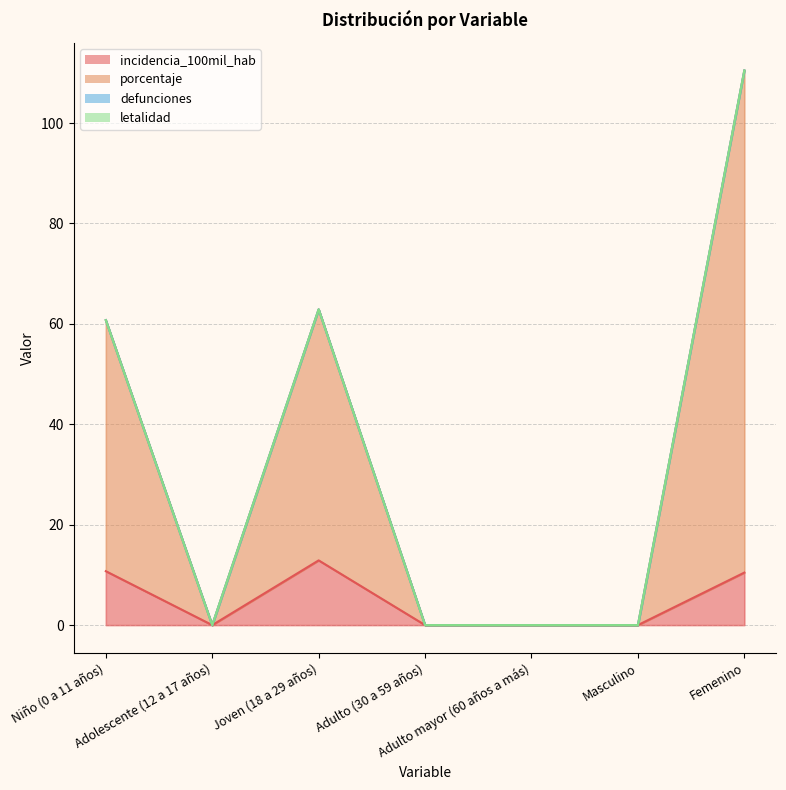

How many values in the porcentaje series exceed 0?

3